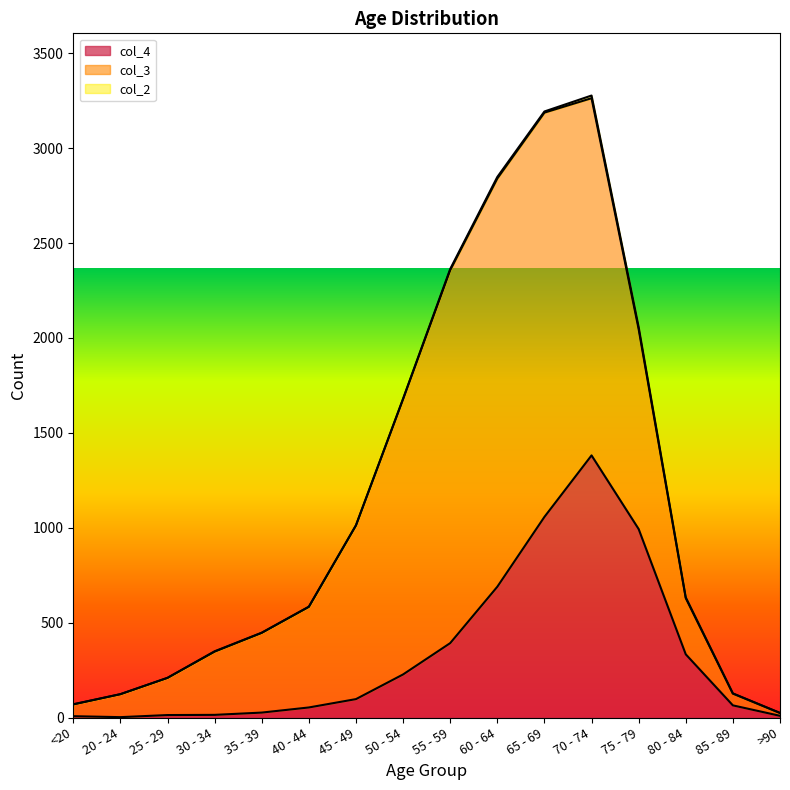

True or false: col_2 has more than 1 interior local peaks.

True